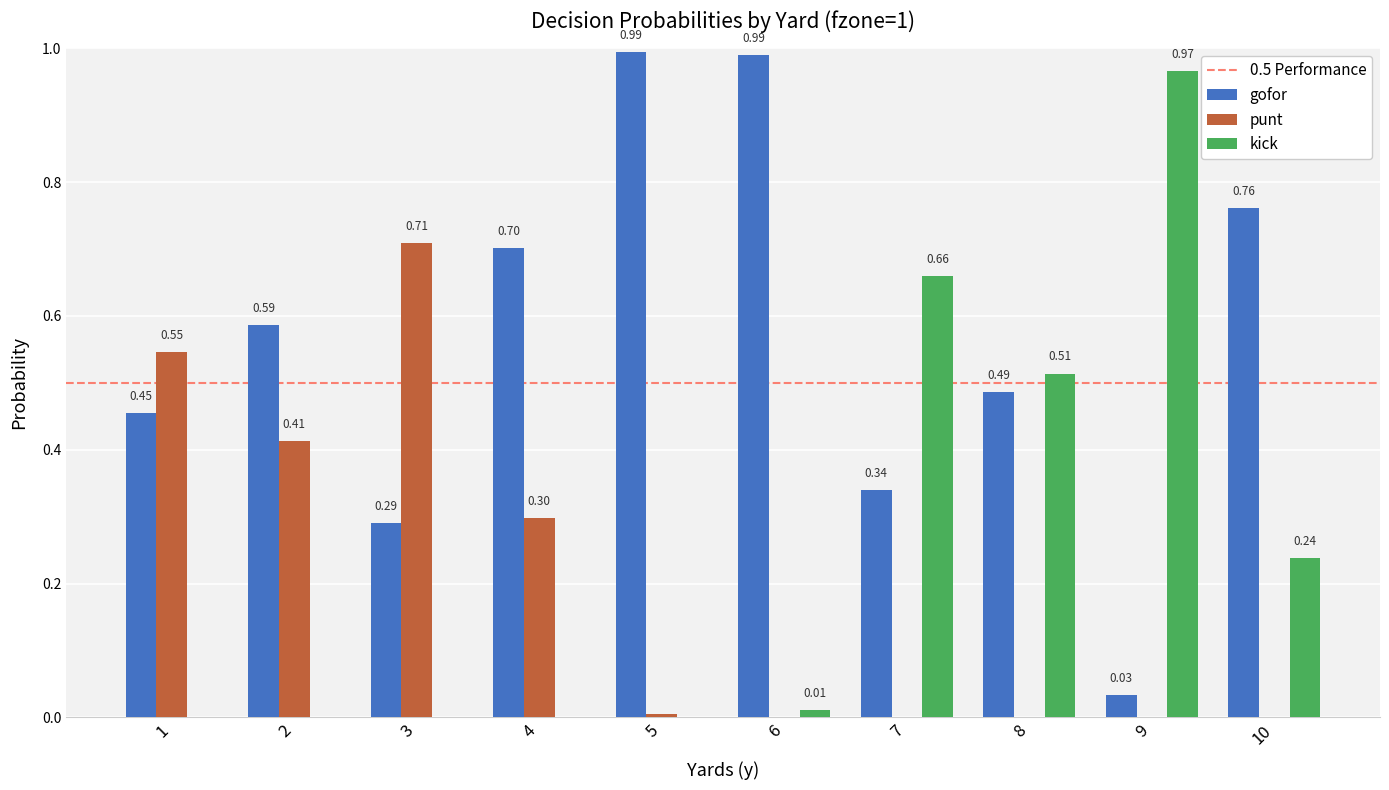

True or false: punt has a value of 1.0 at 1.

False